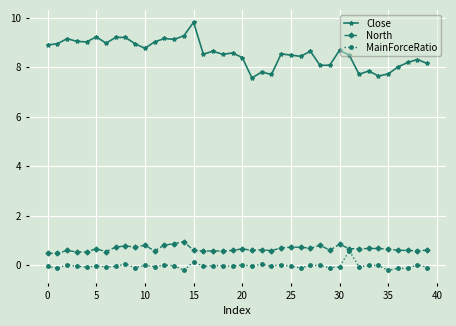

What is the difference between the maximum and second lowest values in the MainForceRatio series?

0.8